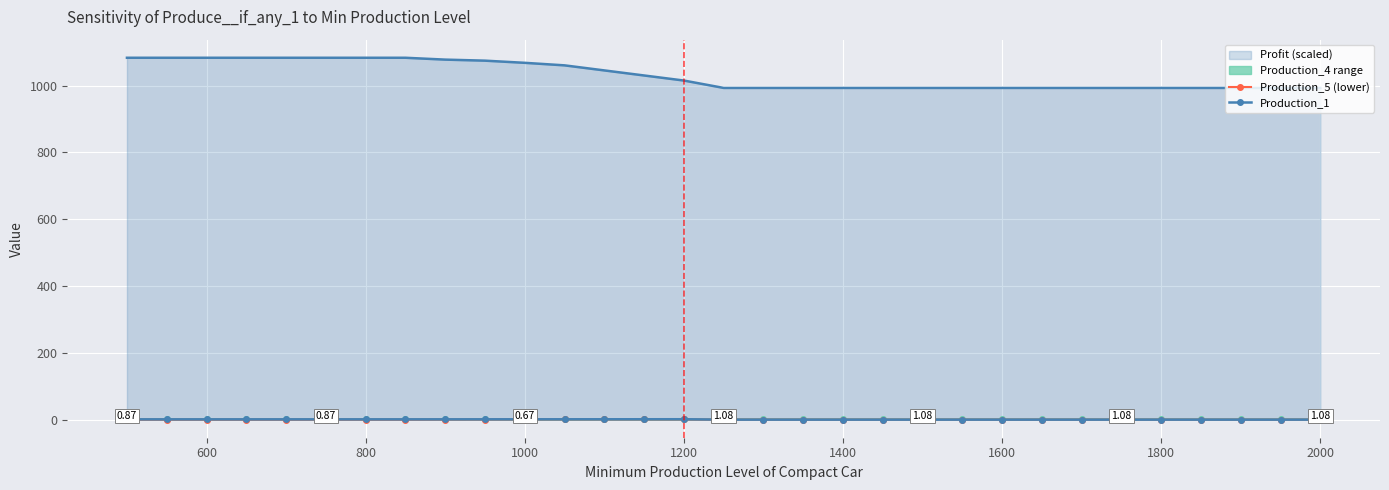

True or false: Production_1 and Production_5 (lower) cross at least once.

False